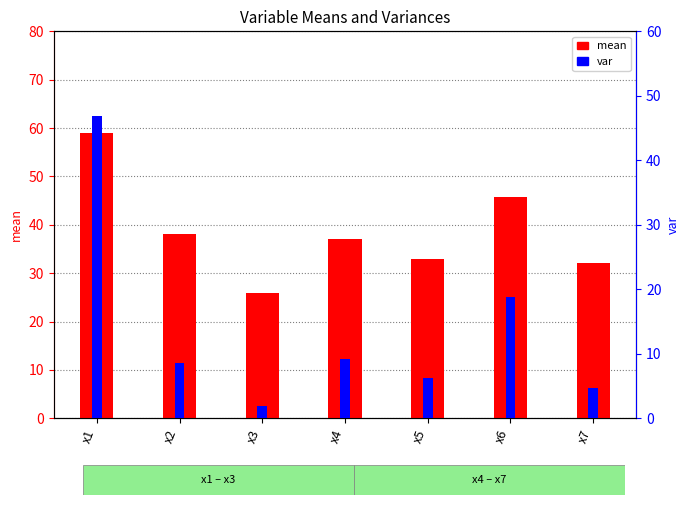

How many distinct data groups are displayed?

2